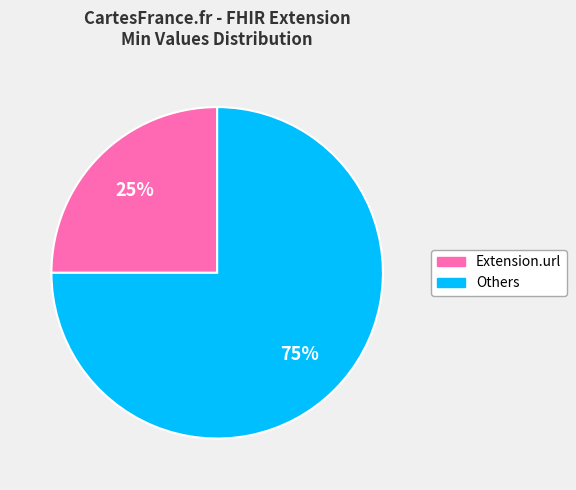

Is there any slice that represents more than half of the pie?

Yes